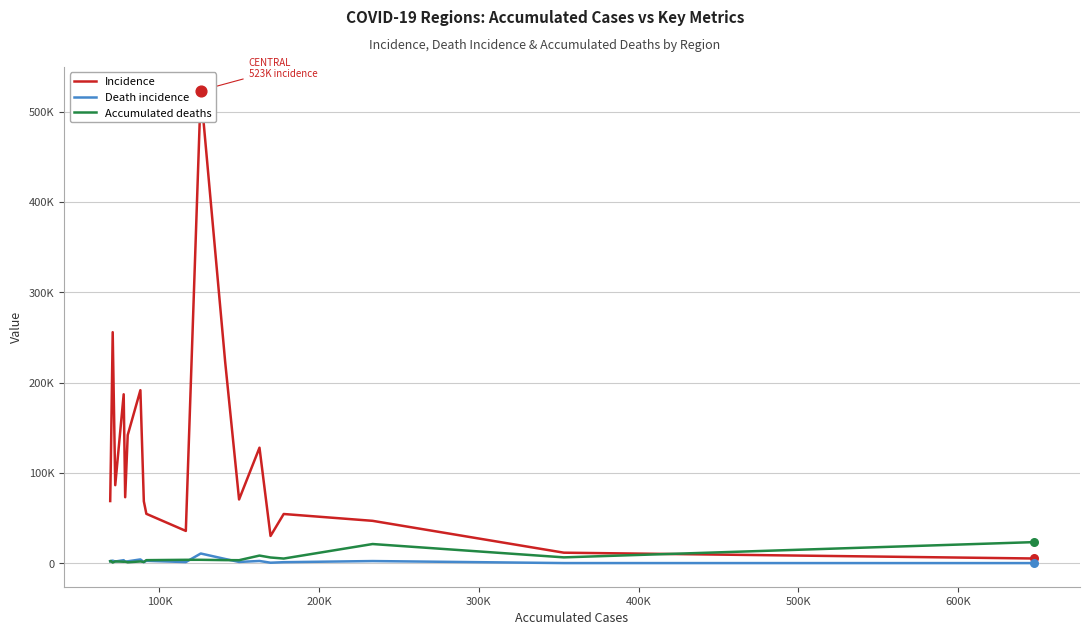

Which series reaches the maximum Y coordinate?

Incidence